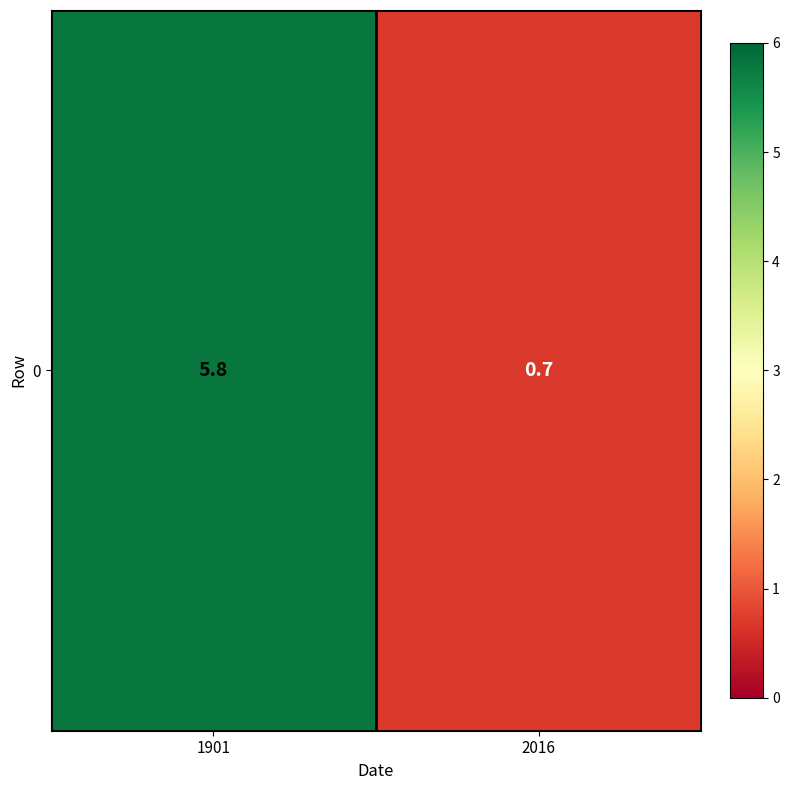

The chart shows a value of 5.8 at 1901. True or false?

True